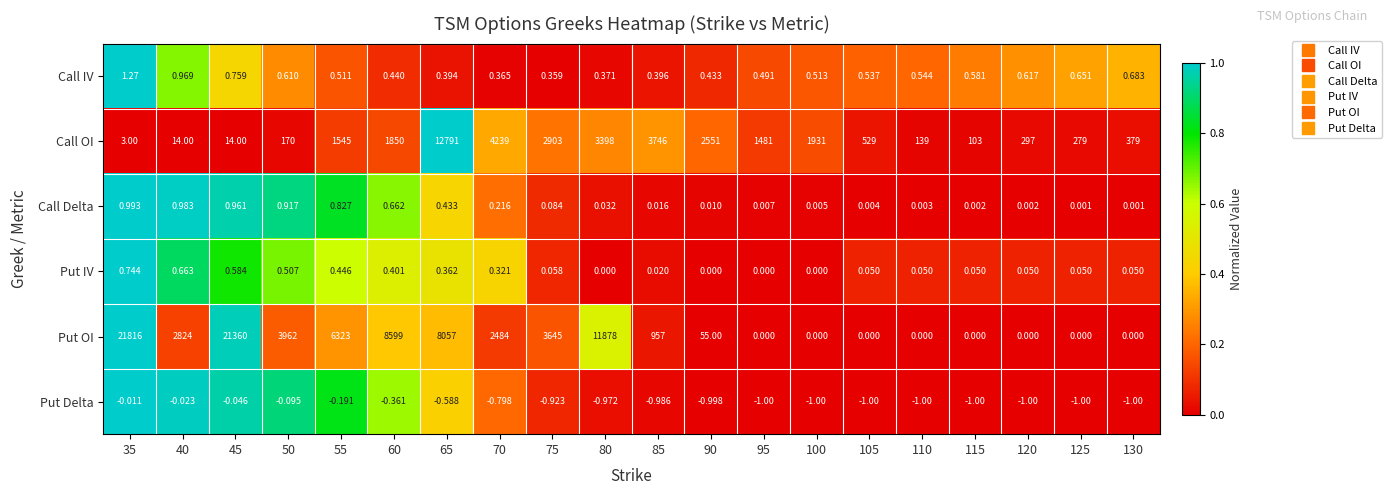

Which series has the largest total across all categories?

Put OI